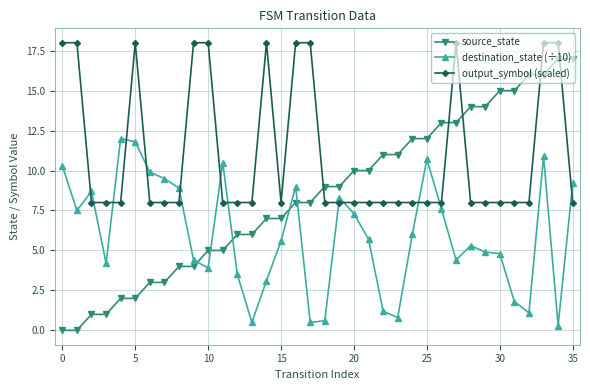

What is the value of the source_state point at the 11th from the left?

5.0